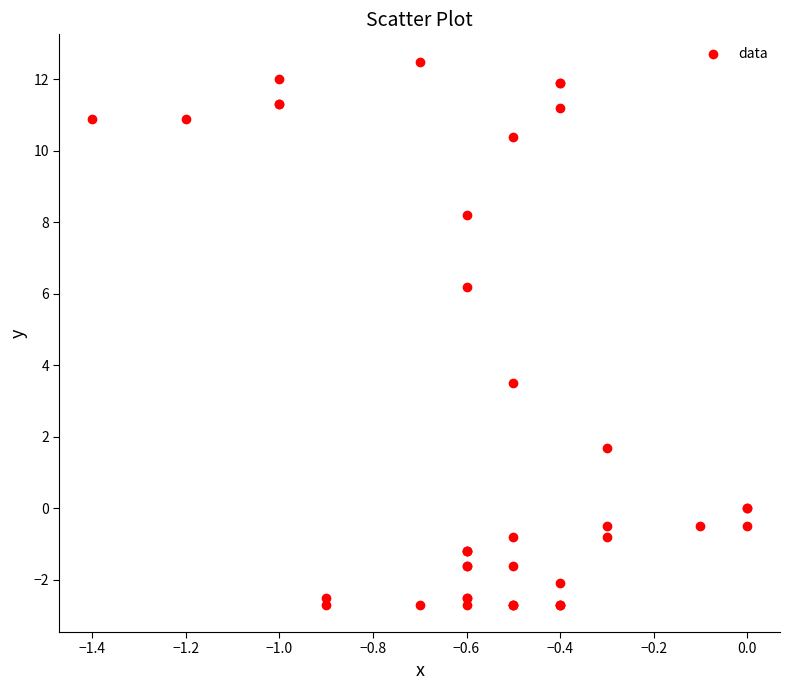

What Y value in the scatter plot is closest to 4?

3.5